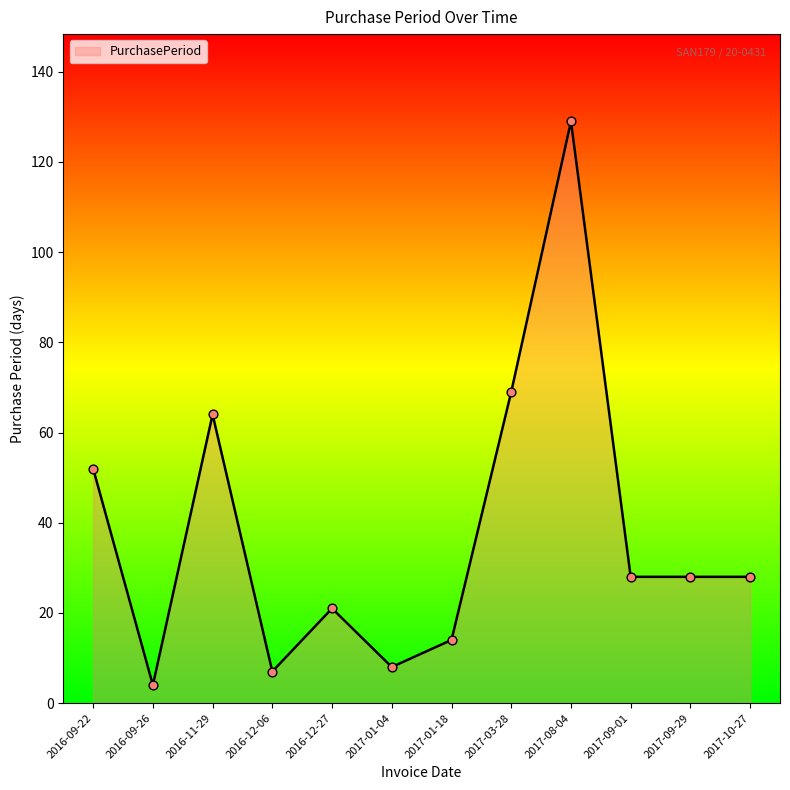

Which has a higher value, 2016-11-29 or 2017-03-28?

2017-03-28